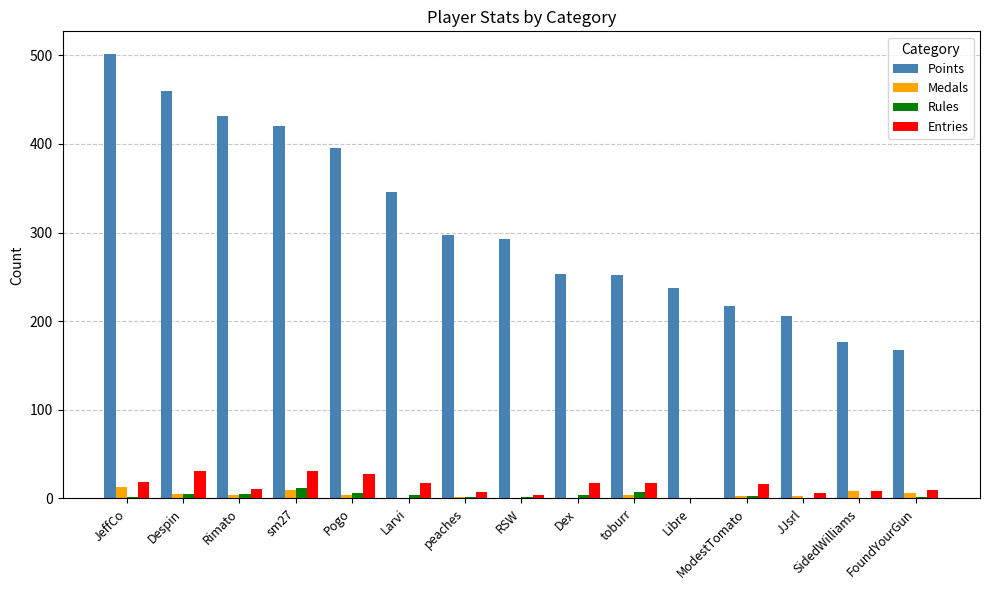

What is the maximum value shown in the chart?

502